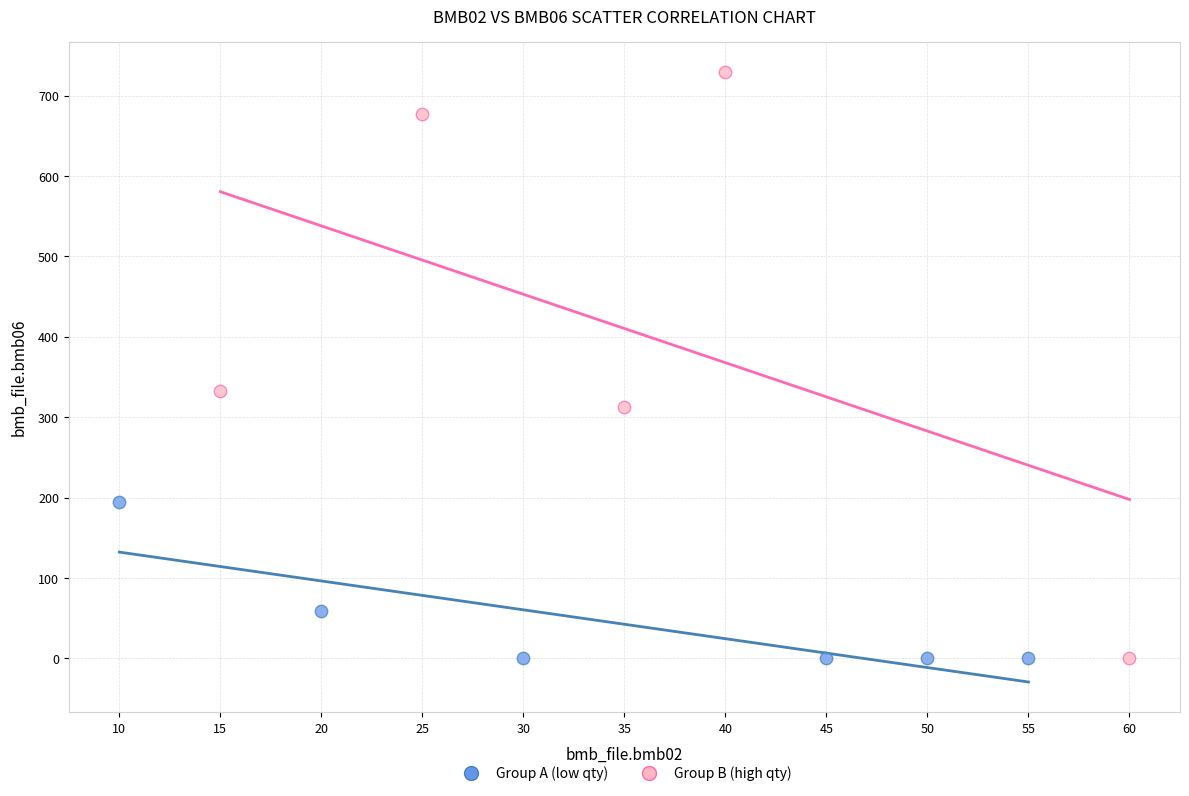

What are all the series names shown in the legend?

Group A (low qty), Group B (high qty)